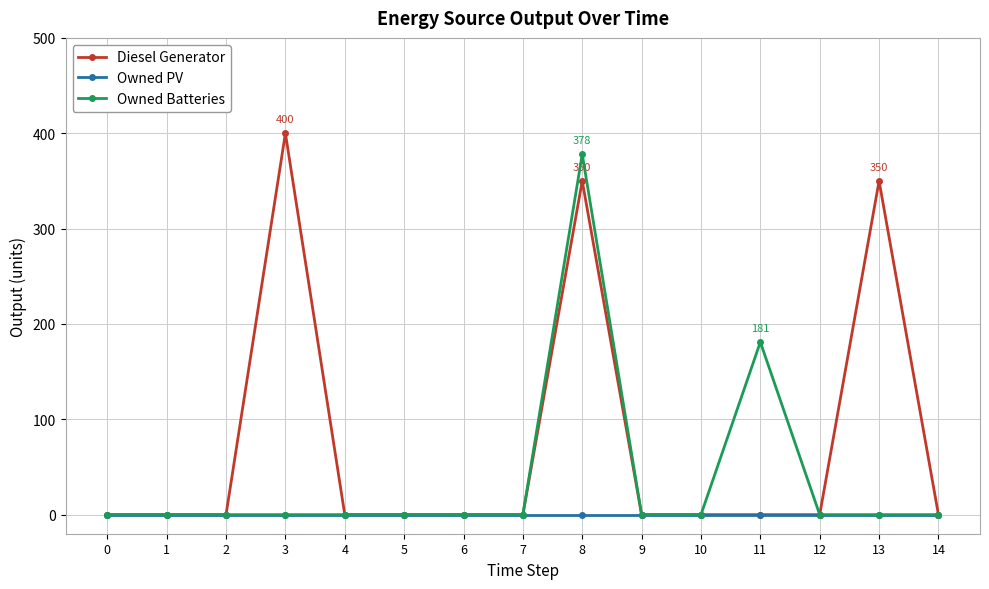

What is the sum of the Diesel Generator values at 4 and 8?

350